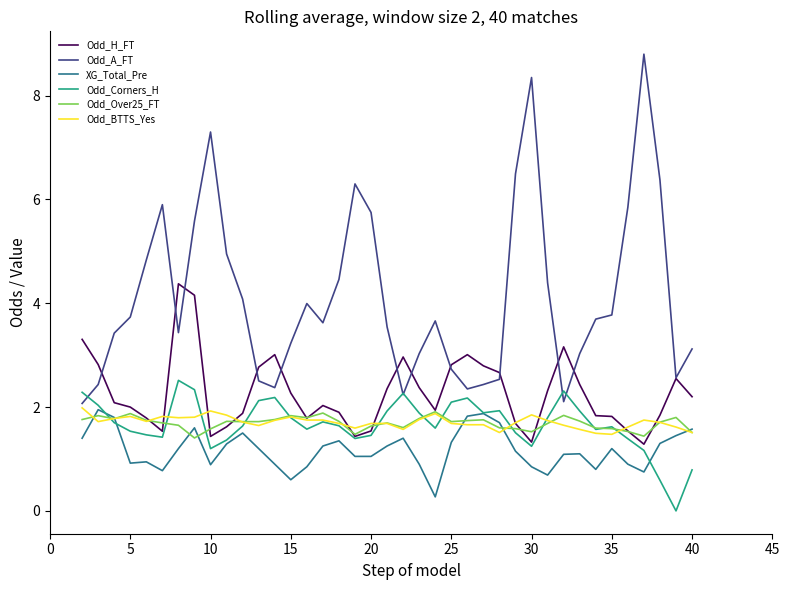

What is the sum of all Odd_H_FT values?

88.7